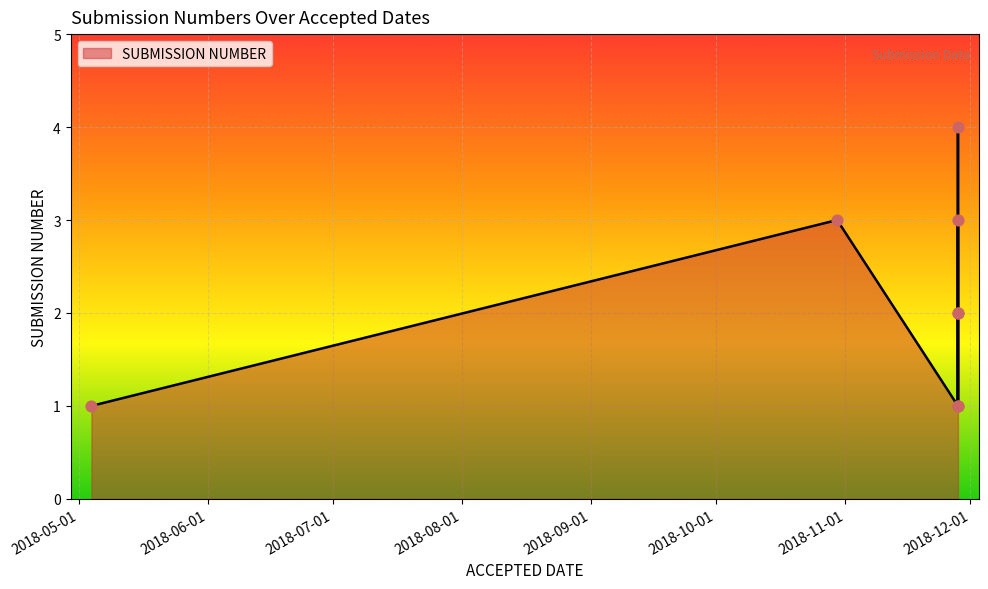

What is the ratio of the value at 2018-10-30 to the value at 2018-11-28?

1.5